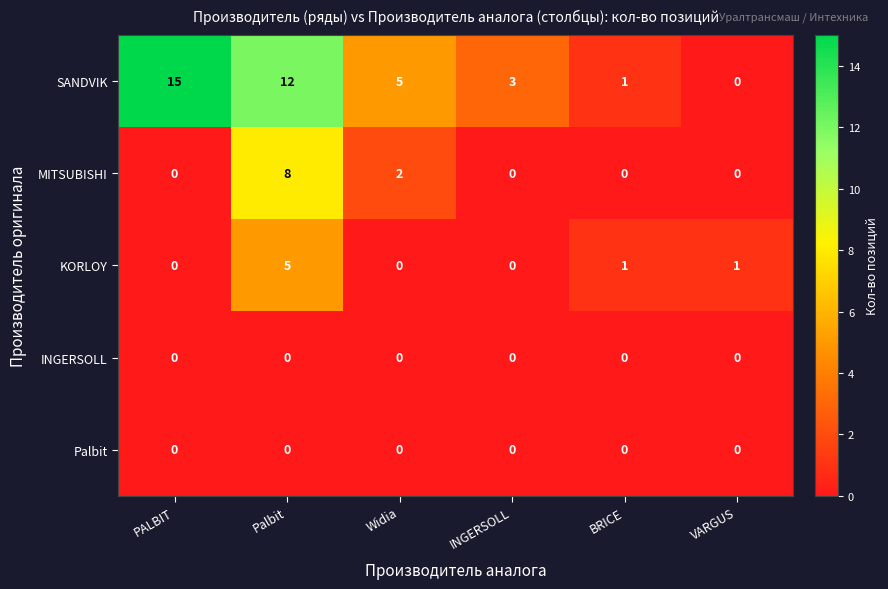

Reading right to left, extract all data points from this chart.

SANDVIK: 0	1	3	5	12	15
MITSUBISHI: 0	0	0	2	8	0
KORLOY: 1	1	0	0	5	0
INGERSOLL: 0	0	0	0	0	0
Palbit: 0	0	0	0	0	0